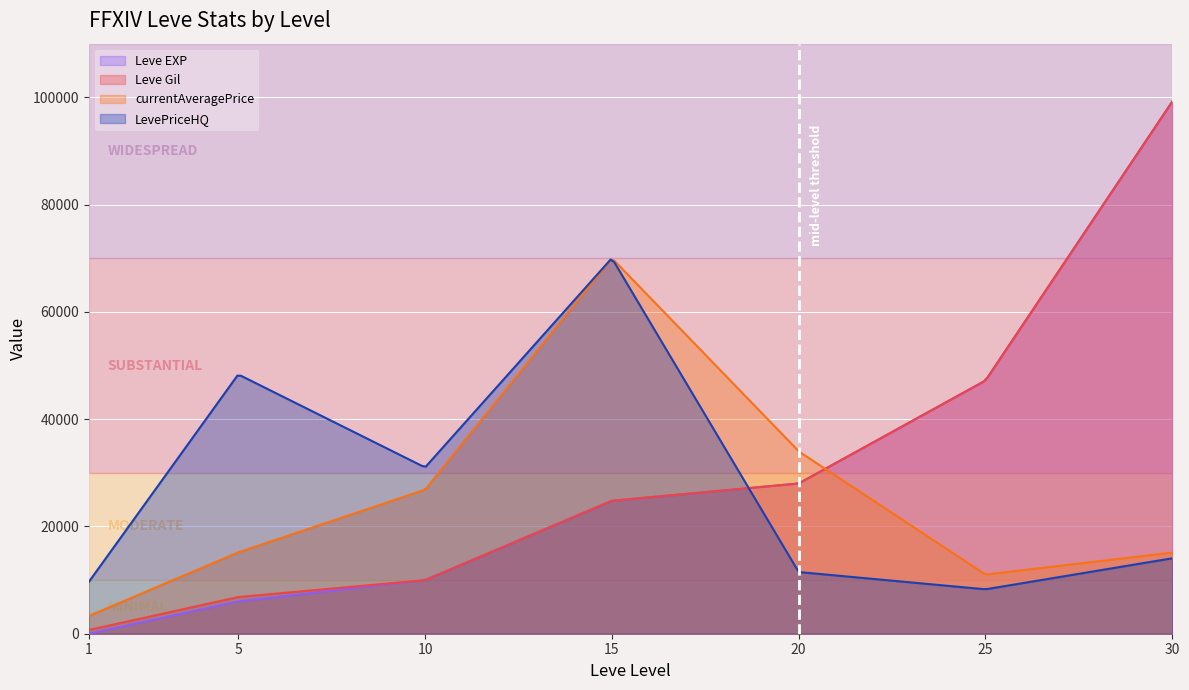

Is the value of Leve EXP at 30 greater than the value of currentAveragePrice at 30?

Yes